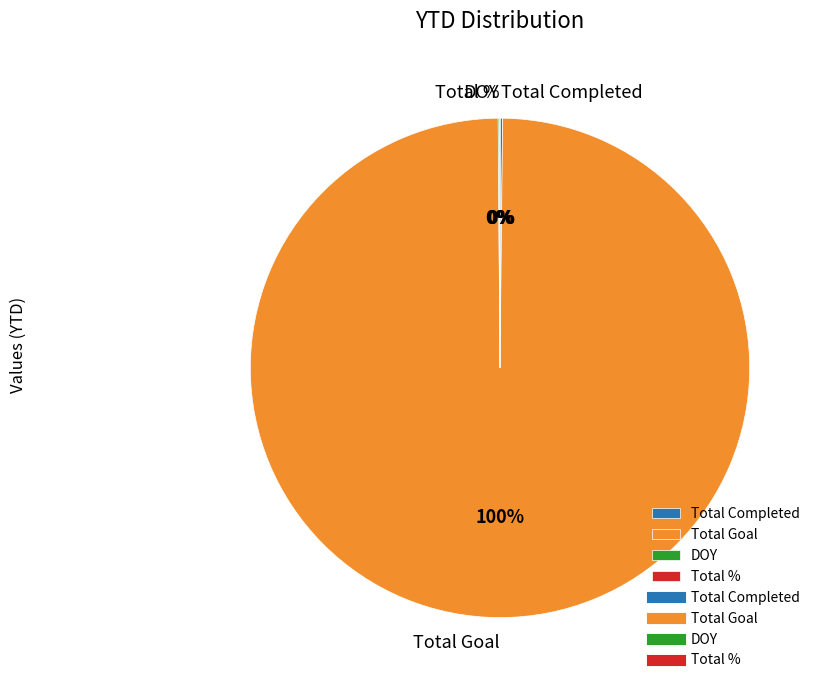

Which category has the biggest portion of the pie?

Total Goal